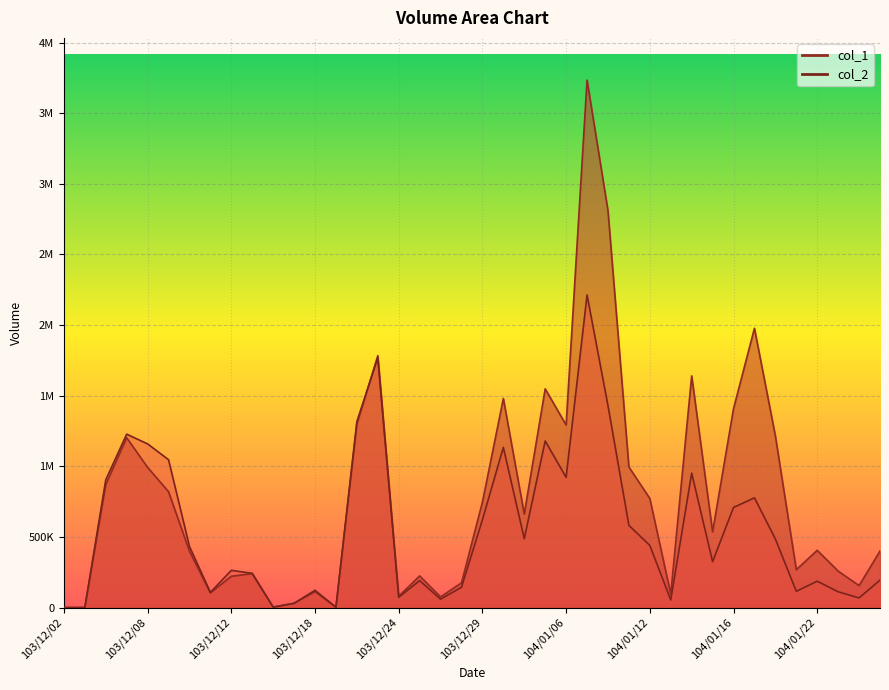

Where is col_2 nearest to the value 1106345?

103/12/30